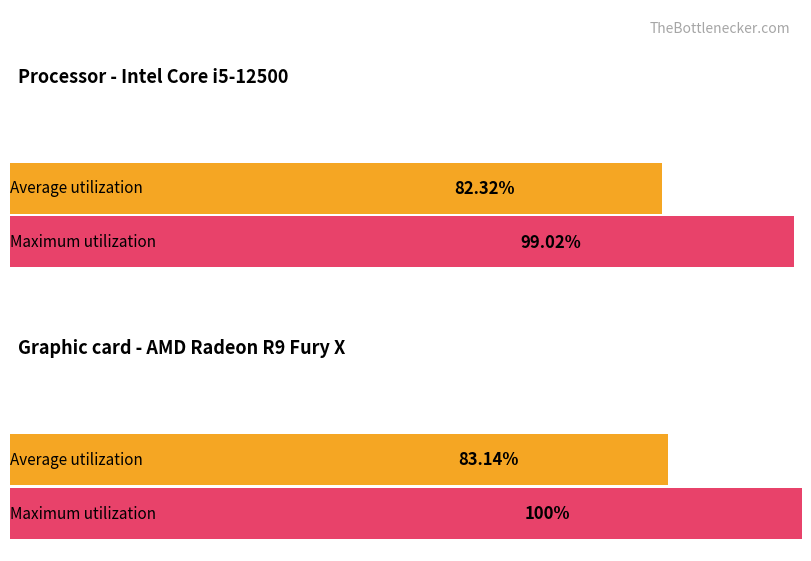

The value of col_0 at b is 3.2. True or false?

False